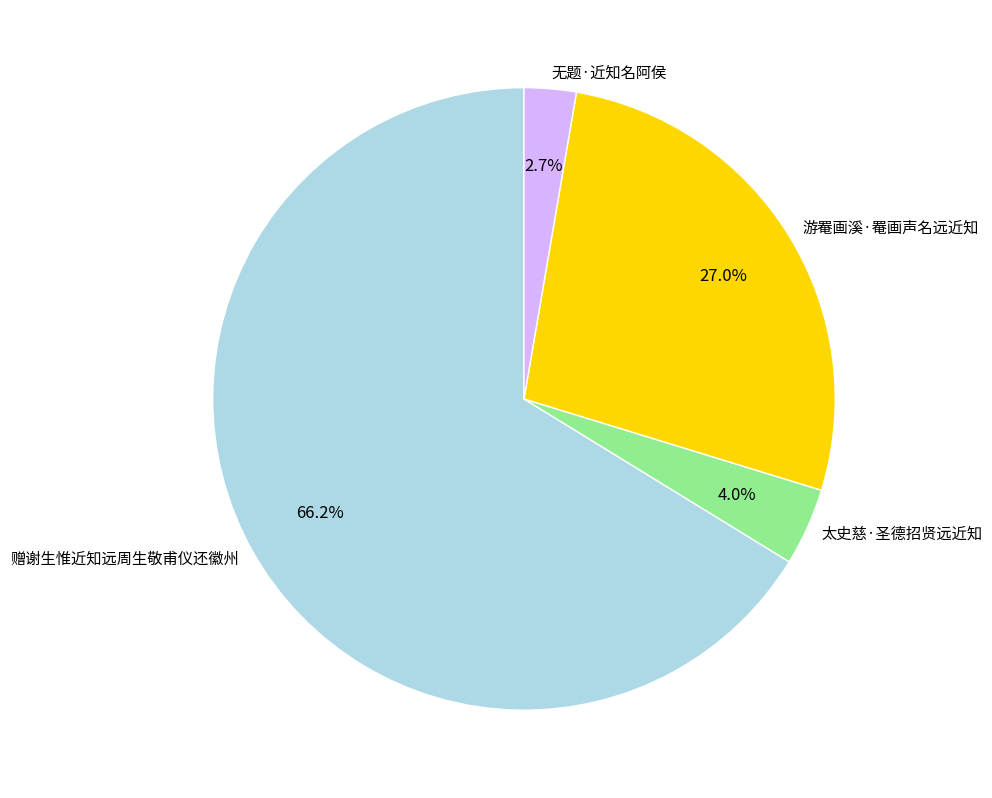

The 赠谢生惟近知远周生敬甫仪还徽州 slice represents 59% of the pie. True or false?

False